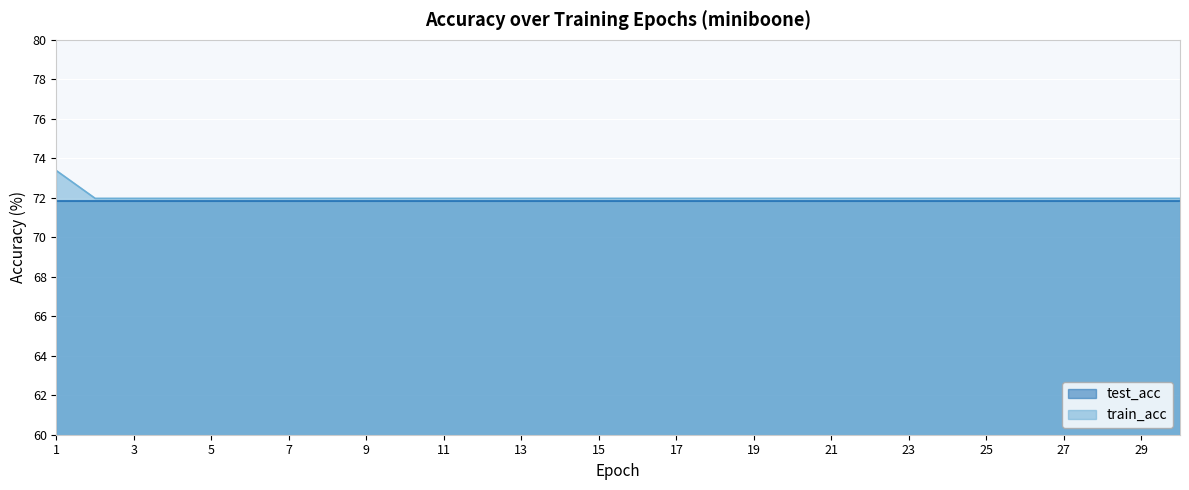

At which category does the chart reach its minimum across all series?

4